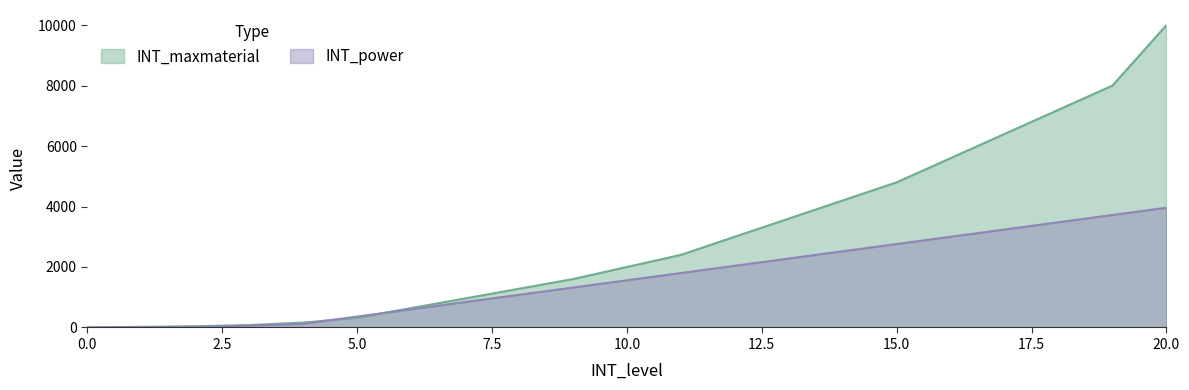

What is the value of the INT_power point at the 15th from the left?

2520